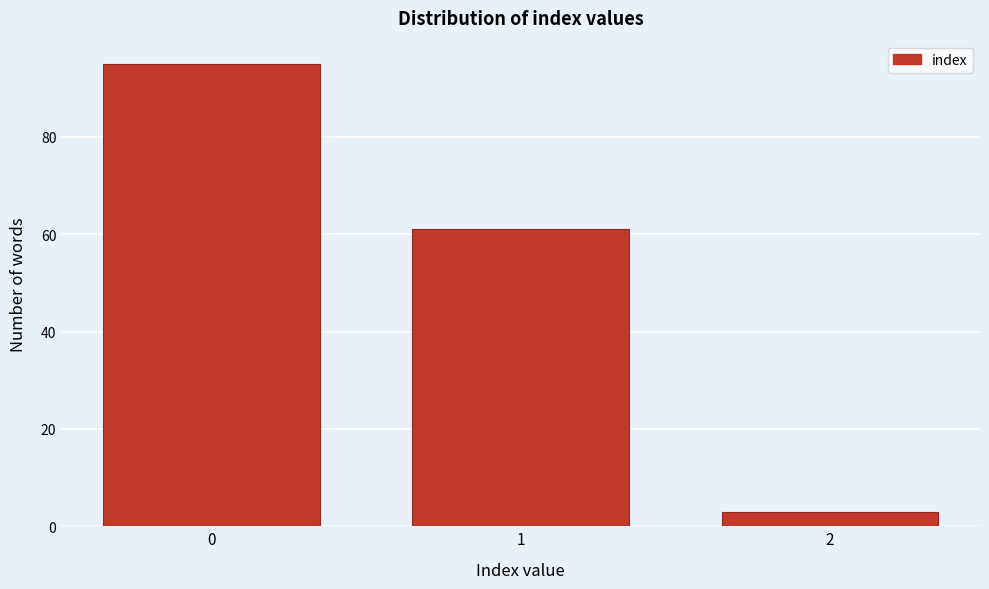

Reading left to right, transcribe all the data shown in this chart.

0=95	1=61	2=3